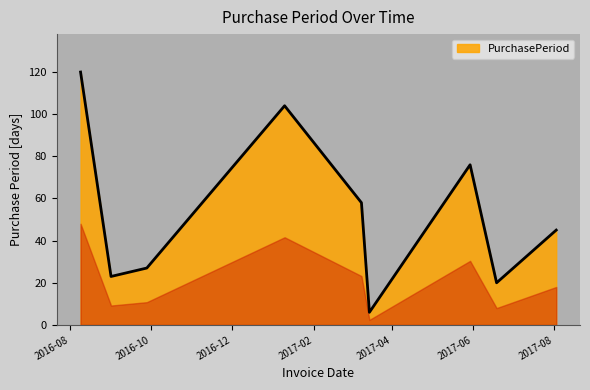

What is the difference between the maximum and minimum values?

114